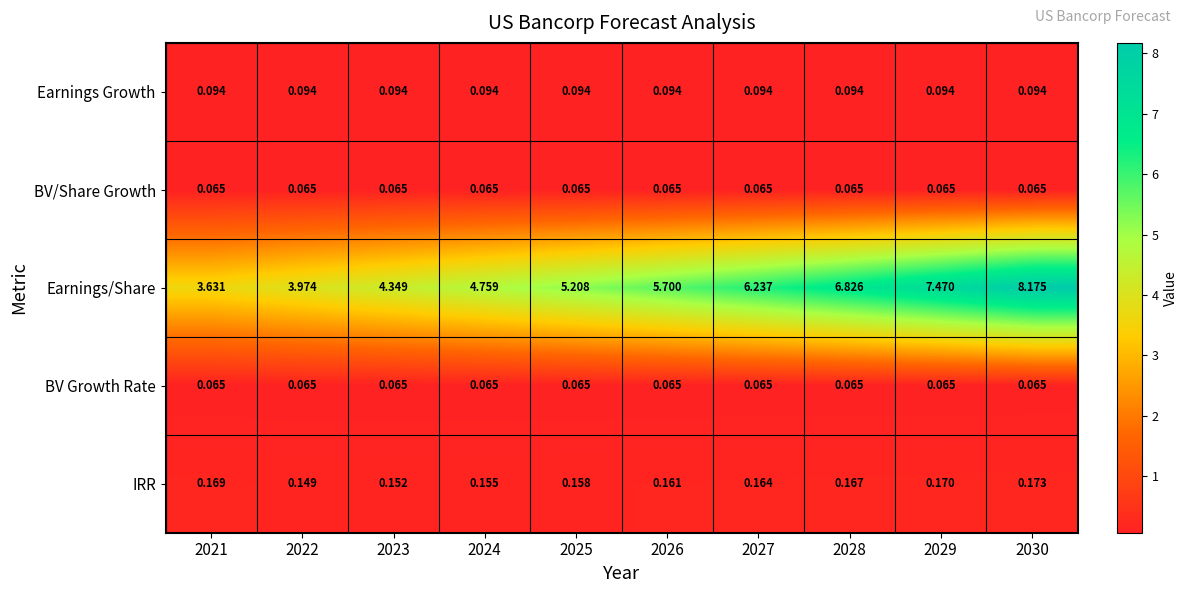

Is the value of Earnings Growth at 2024 greater than the value of IRR at 2028?

No